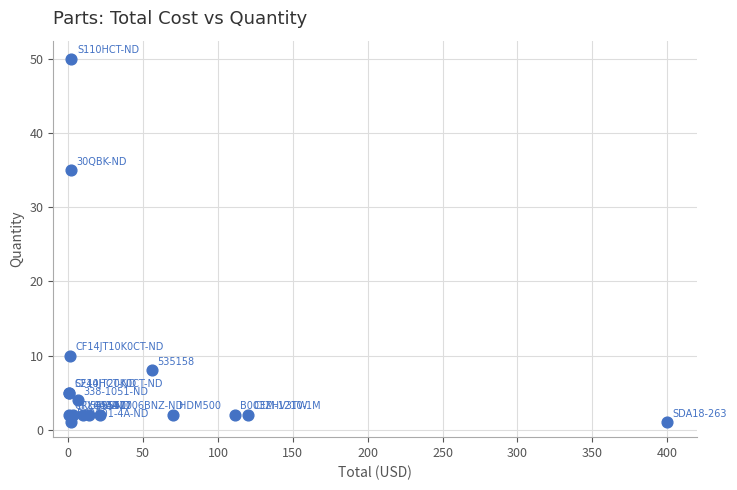

What Y value in the scatter plot is closest to 25?

35